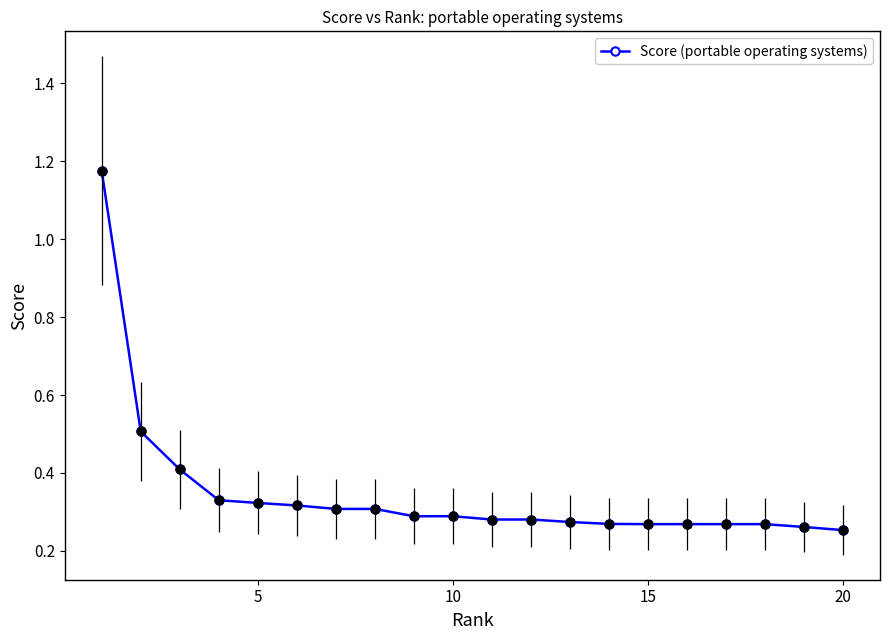

What is the difference between the maximum and minimum values?

0.9